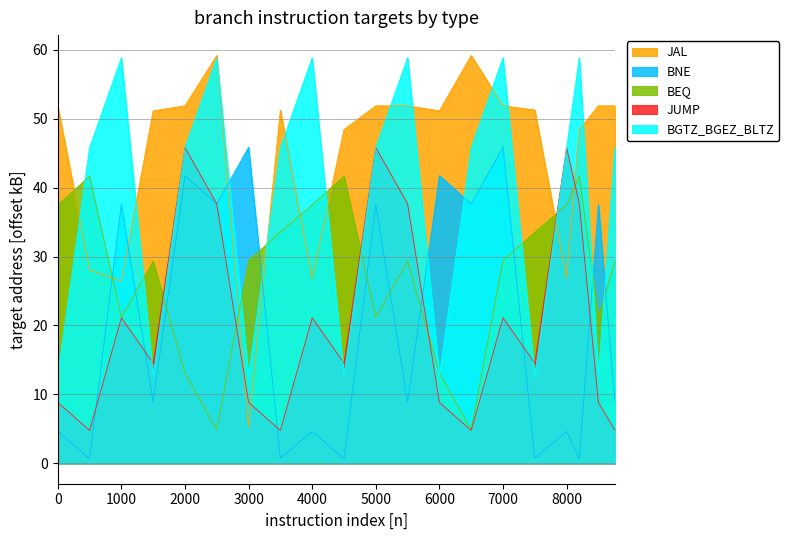

After their last crossing, which series has the higher values: JUMP or BEQ?

BEQ